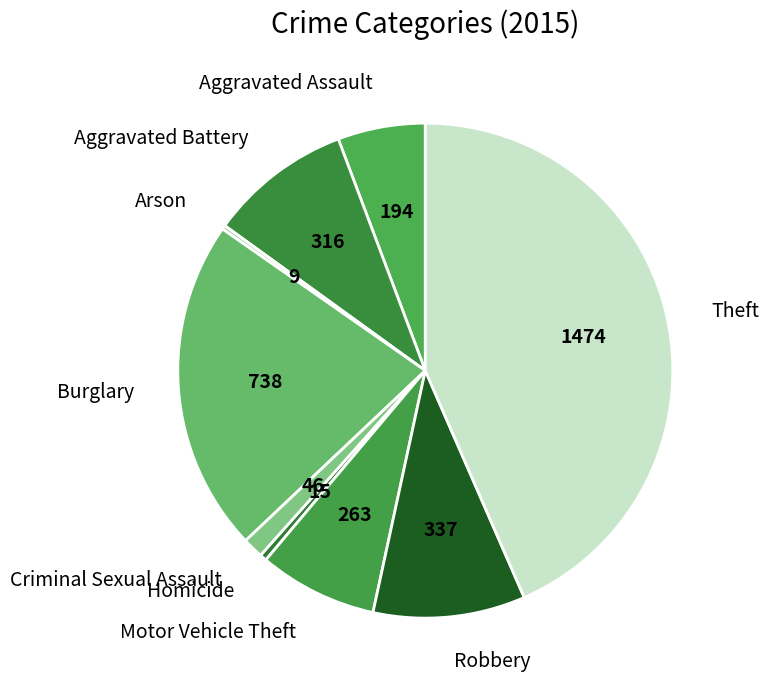

The Criminal Sexual Assault slice represents 1% of the pie. True or false?

True